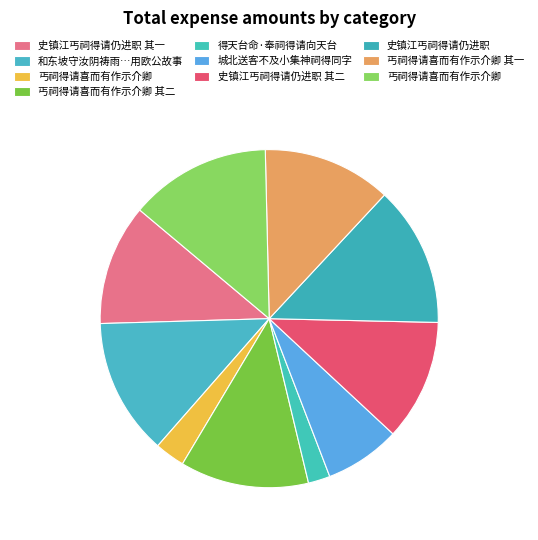

Count the number of slices in the pie.

10